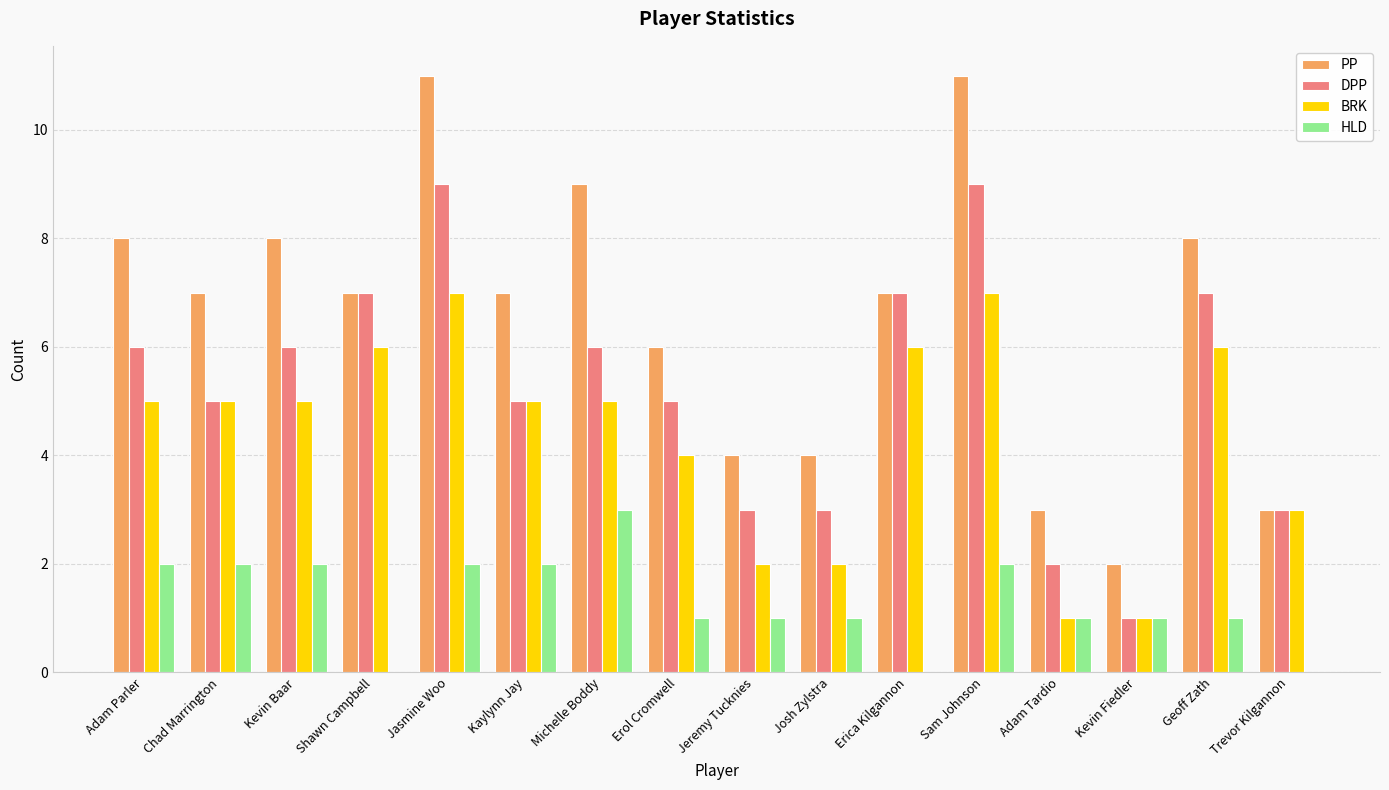

What is the greatest value displayed?

11